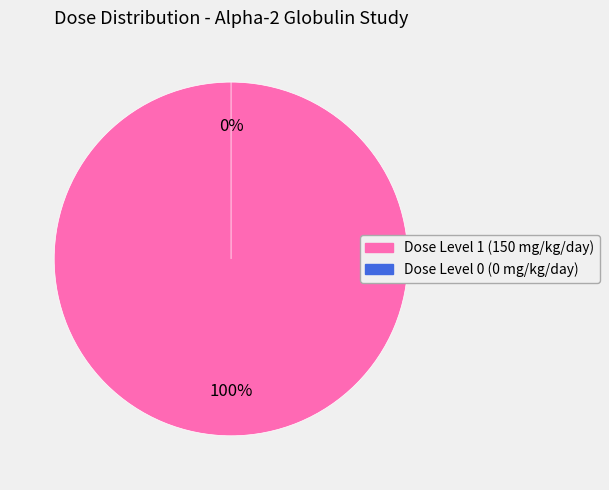

To the nearest percent, what is the average slice percentage?

50%